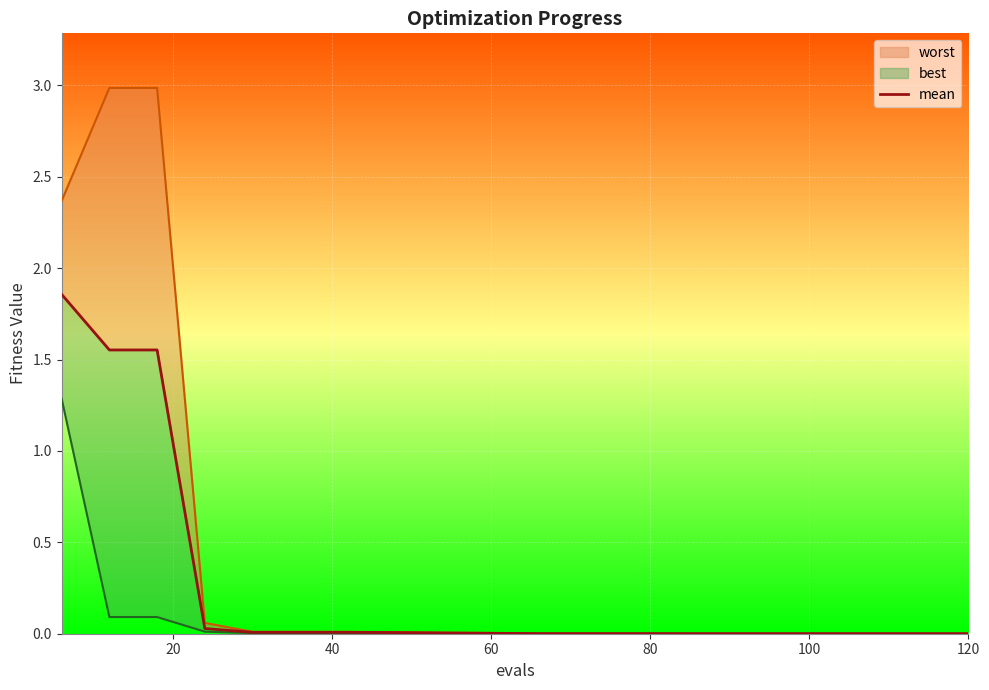

Does the chart display data point markers on the line(s)?

No